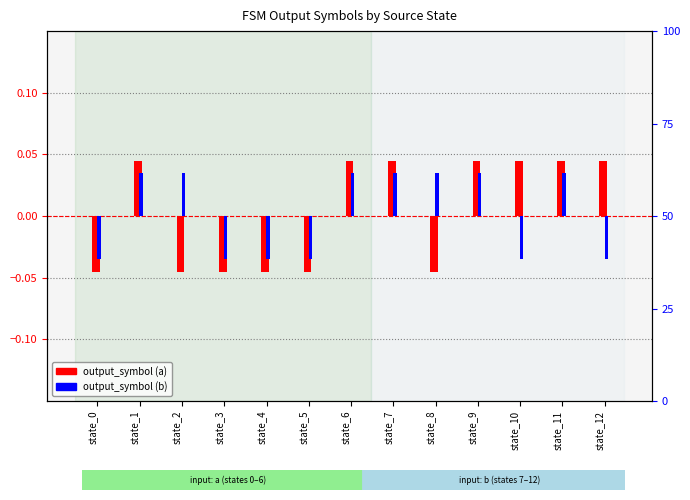

At which label does output_symbol (b) reach its minimum?

state_0